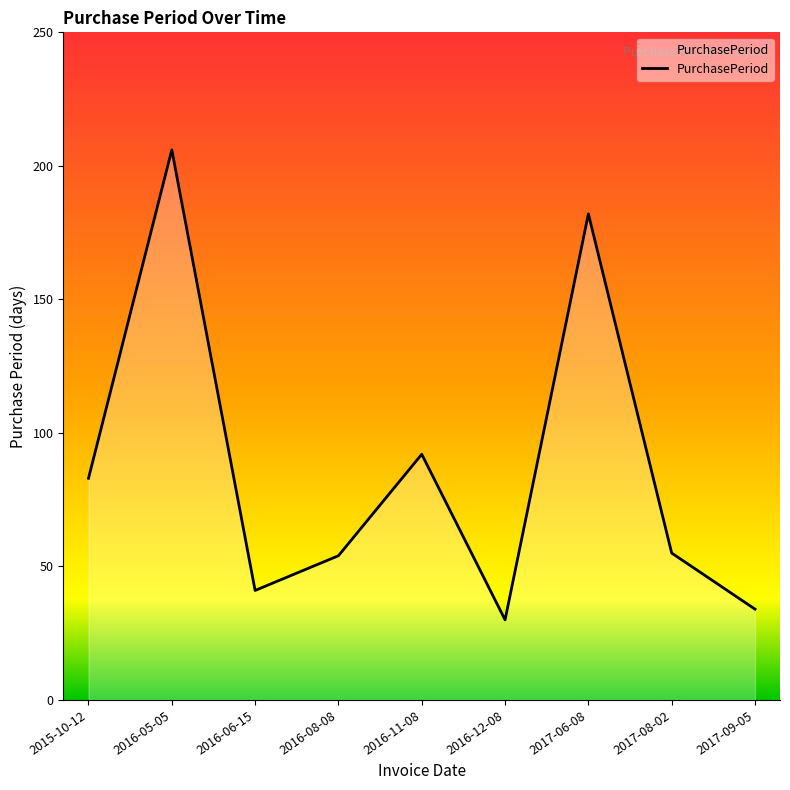

Which has a higher value, 2017-09-05 or 2017-08-02?

2017-08-02